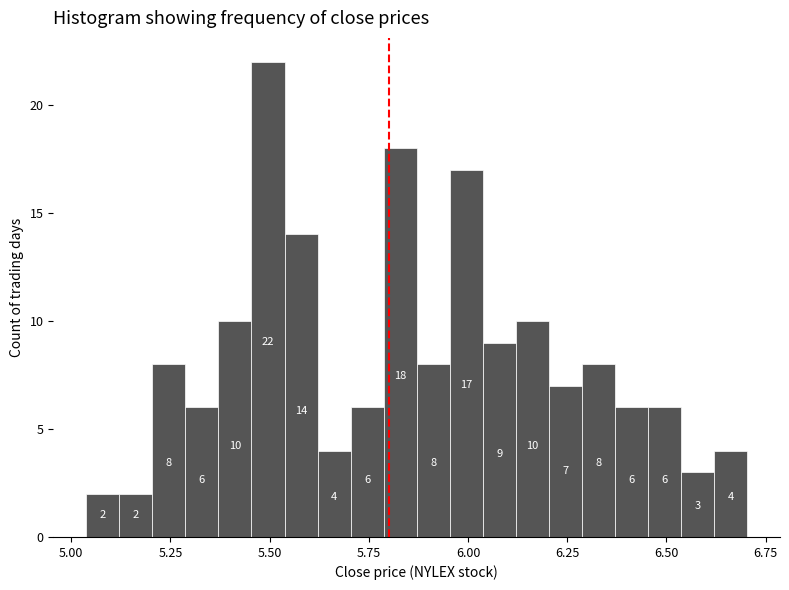

Read against the x-axis, roughly where is the centre of the tallest bar?

5.50